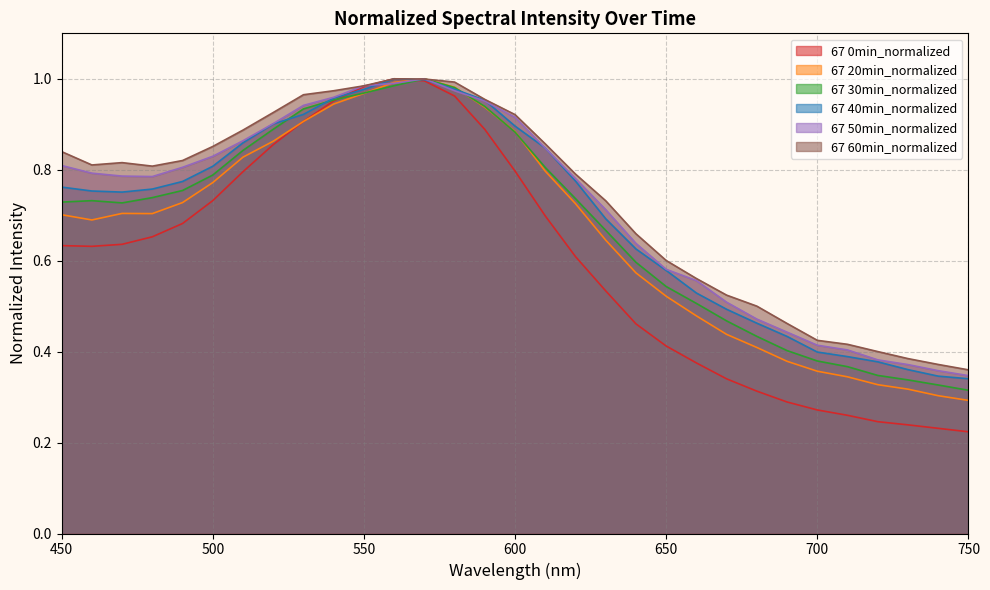

How many data points does each series have?

31